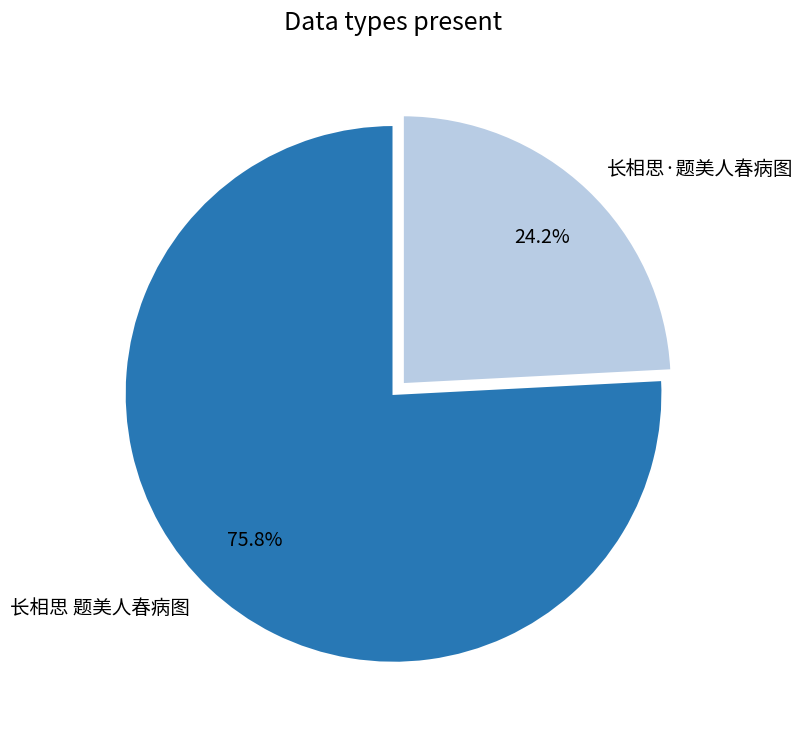

Which has a higher value, 长相思·题美人春病图 or 长相思 题美人春病图?

长相思 题美人春病图